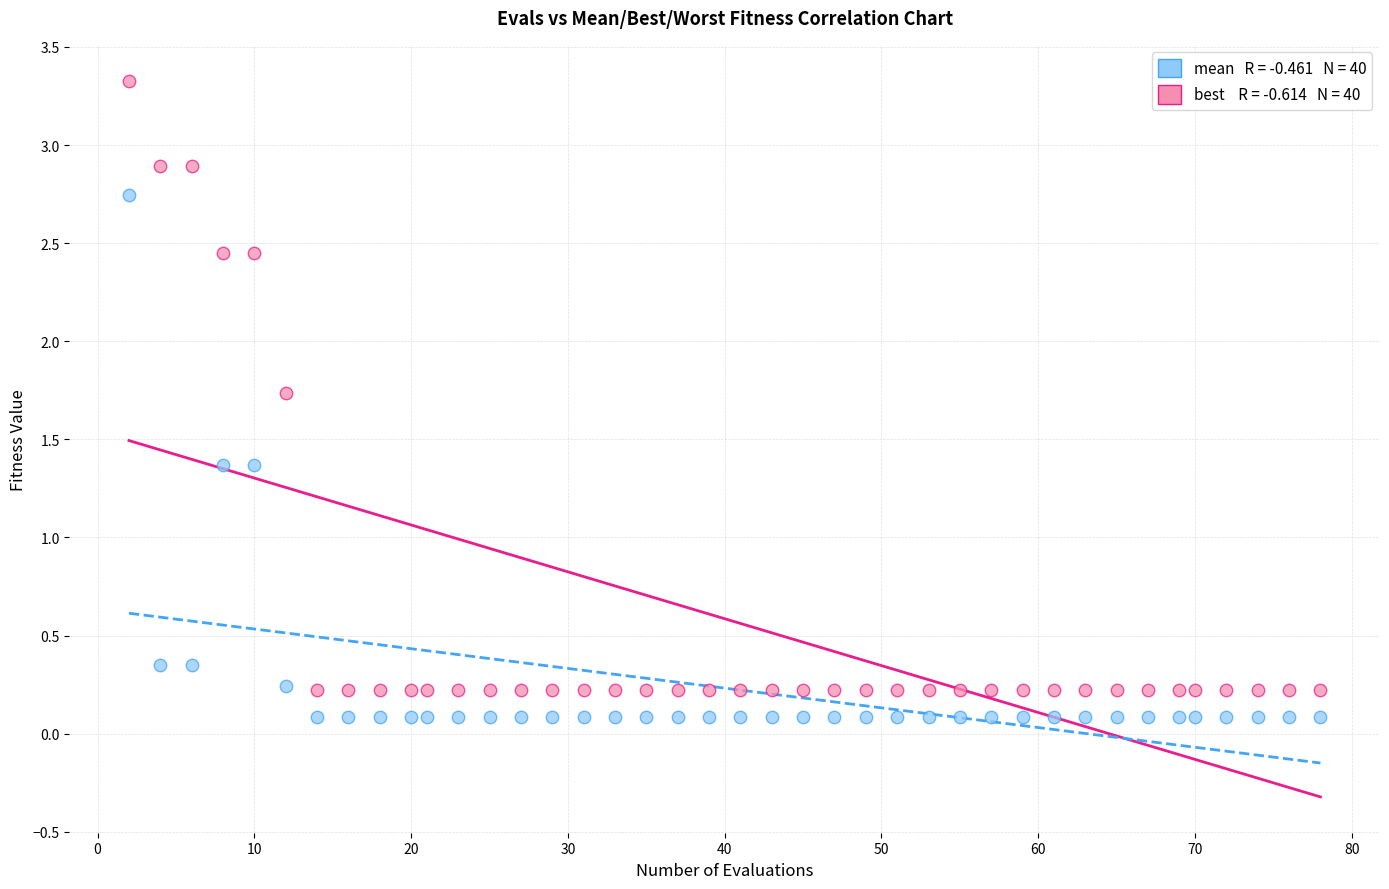

Across all data points, what is the range of X values (max minus min)?

76.0